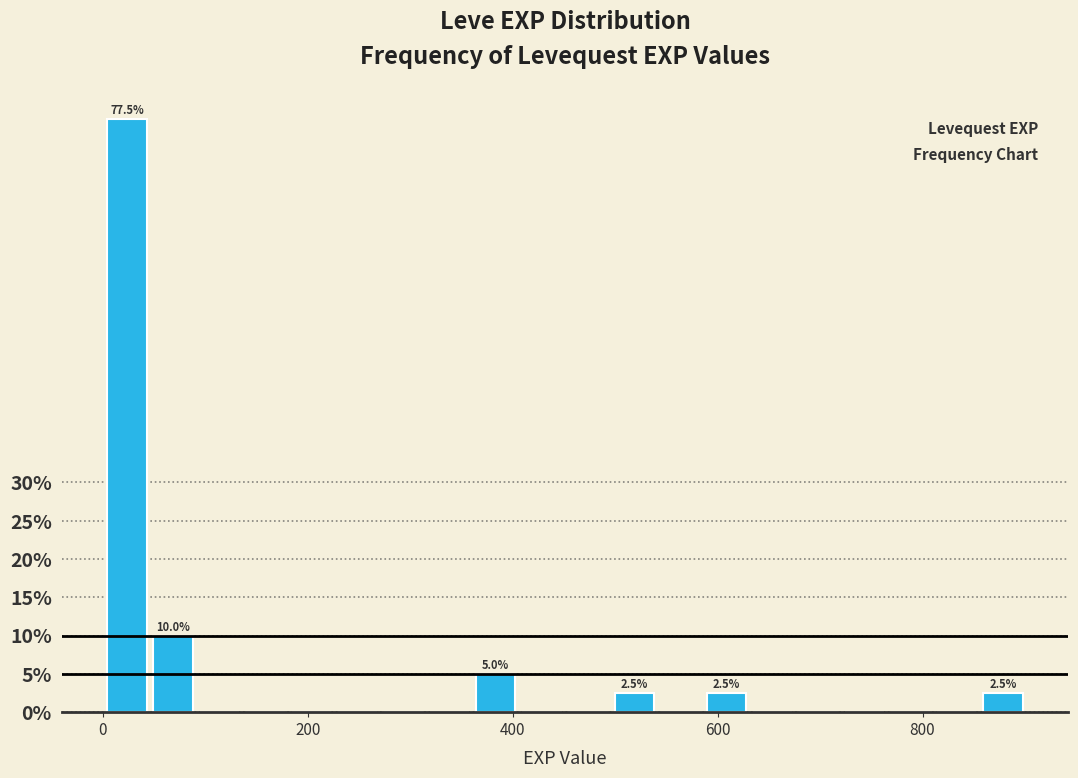

Read against the x-axis, roughly where is the centre of the tallest bar?

20